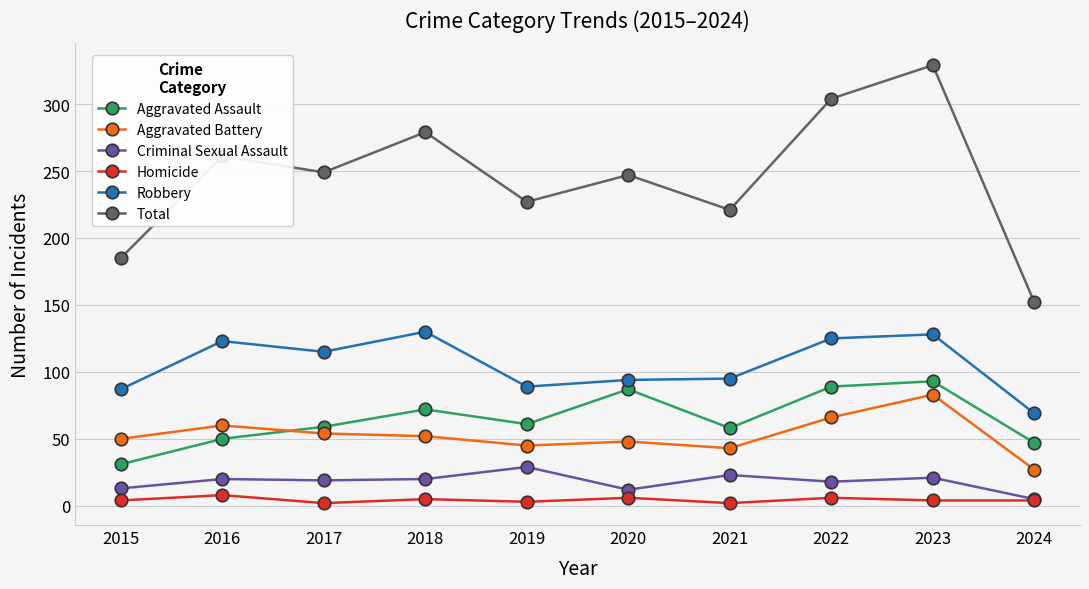

True or false: Homicide and Aggravated Battery cross at least once.

False